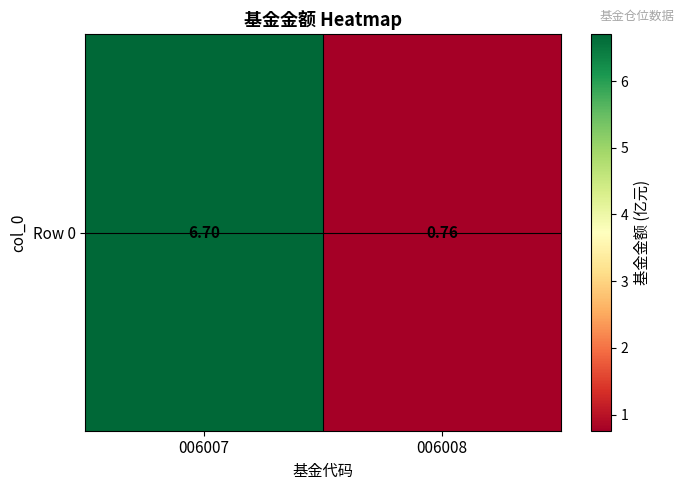

What is the difference between the maximum and minimum values?

5.9